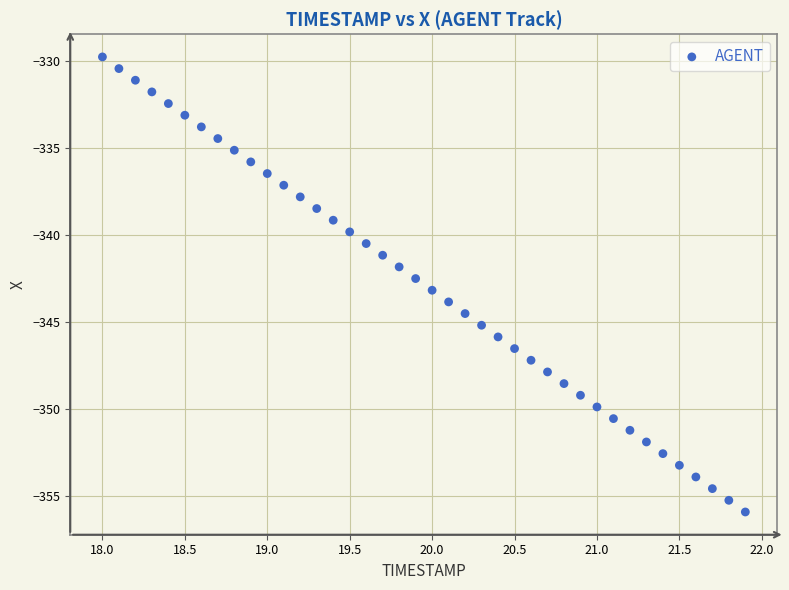

What is the range of Y values (max minus min)?

26.1